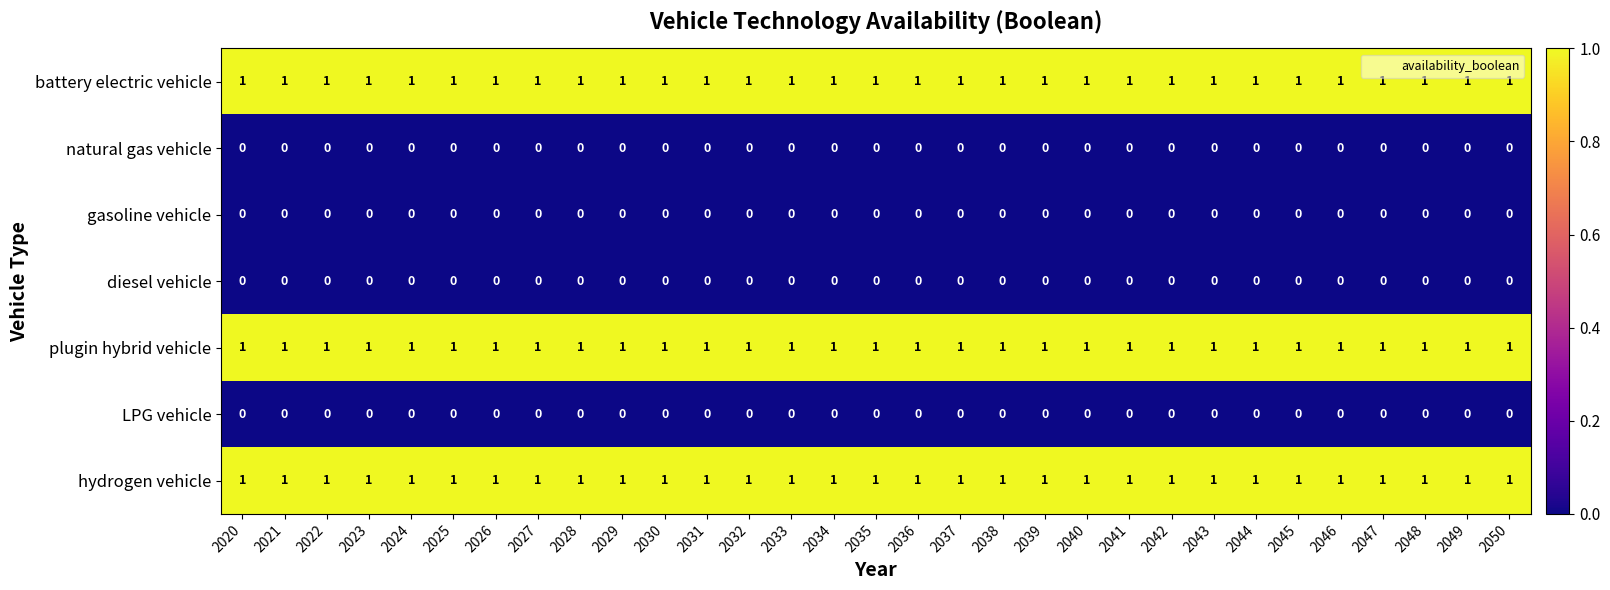

What is the sum of all plugin hybrid vehicle values?

31